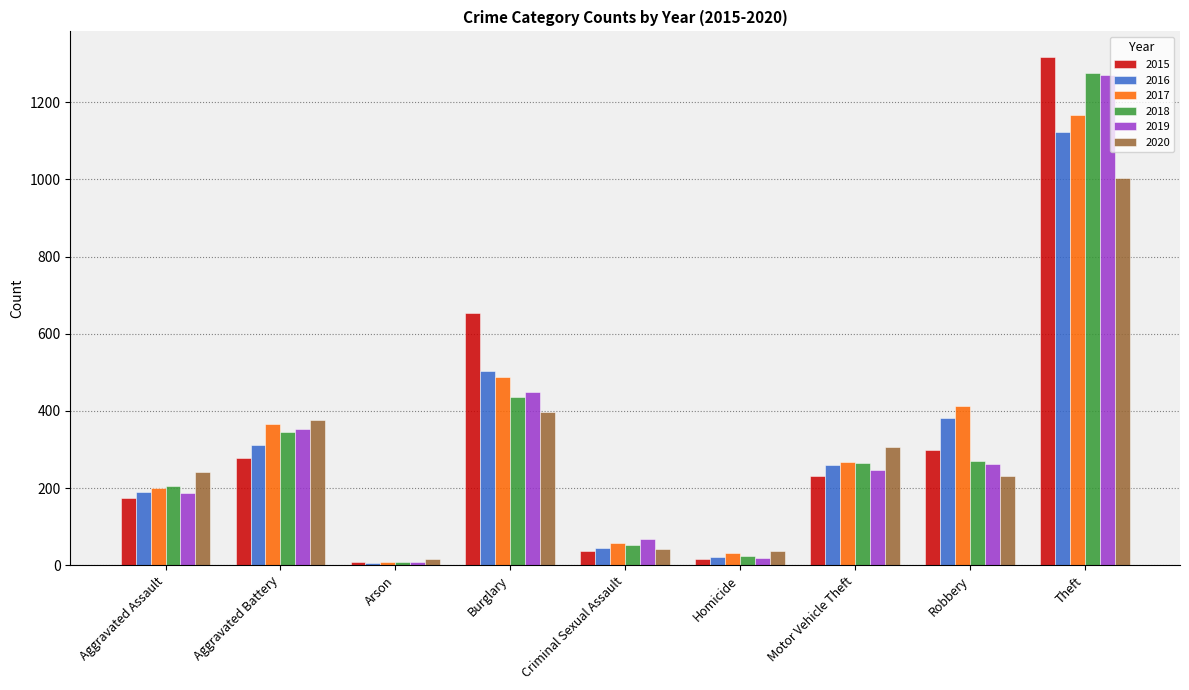

Which series has the widest spread of values?

2015